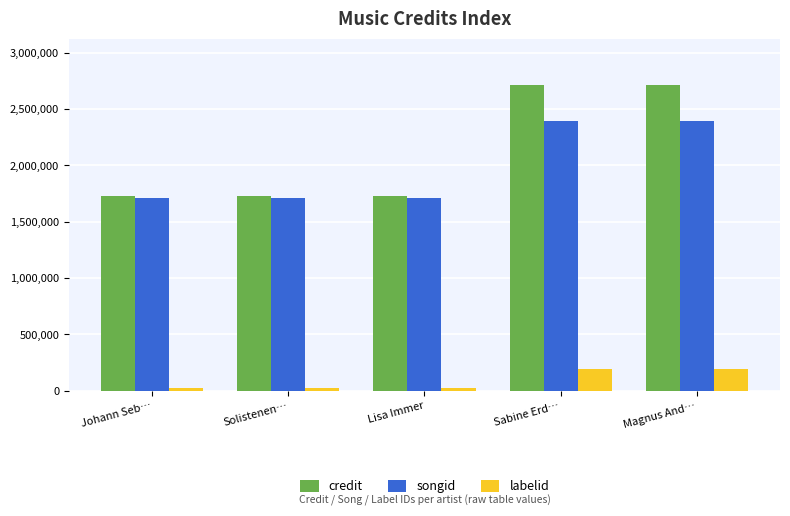

What is the sum of all songid values?

9924264